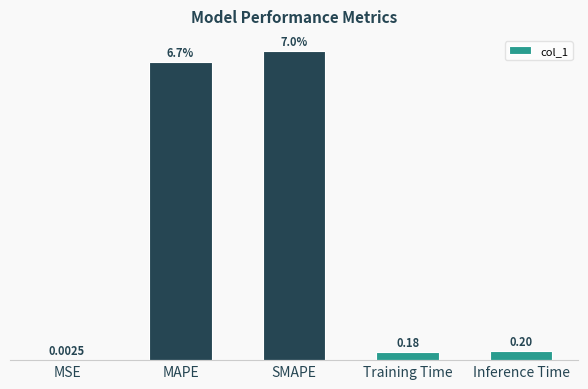

Between Training Time and Inference Time, which is larger?

Inference Time